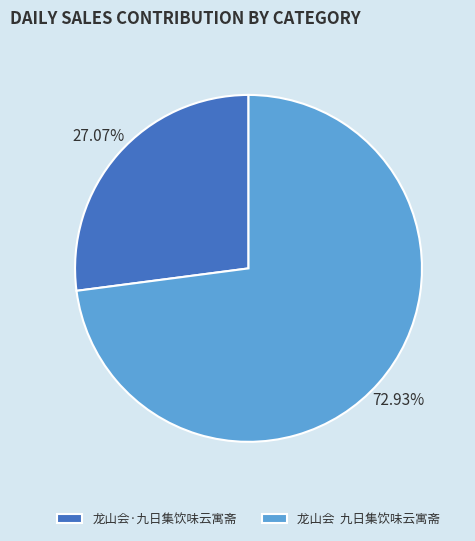

Is there a majority slice in this chart?

Yes